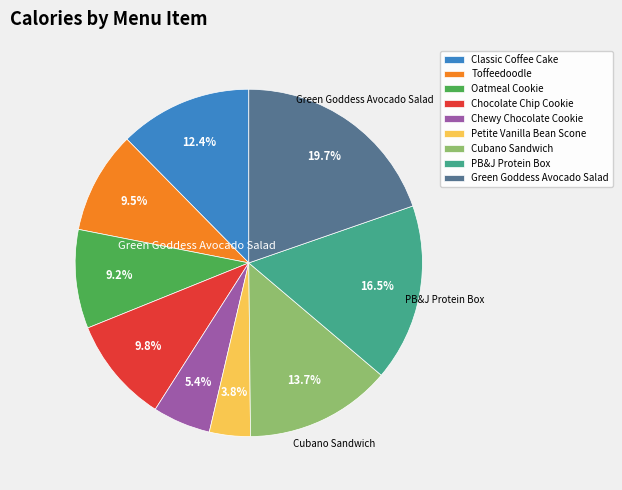

Which has a higher value, Oatmeal Cookie or Chocolate Chip Cookie?

Chocolate Chip Cookie